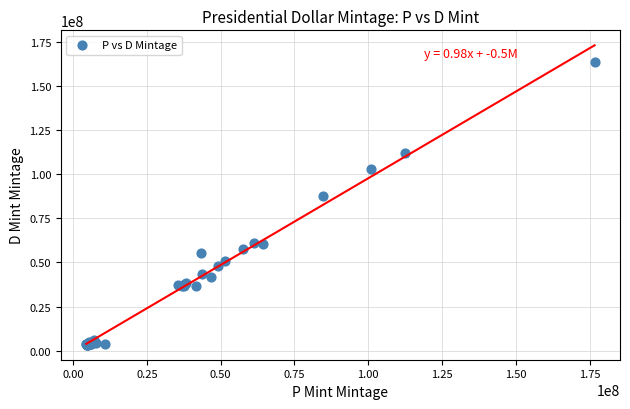

What Y value in the scatter plot is closest to 83520000?

87780000